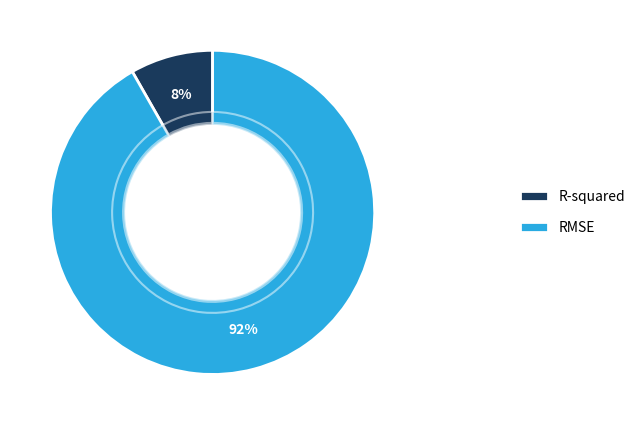

Which slice is the largest?

RMSE